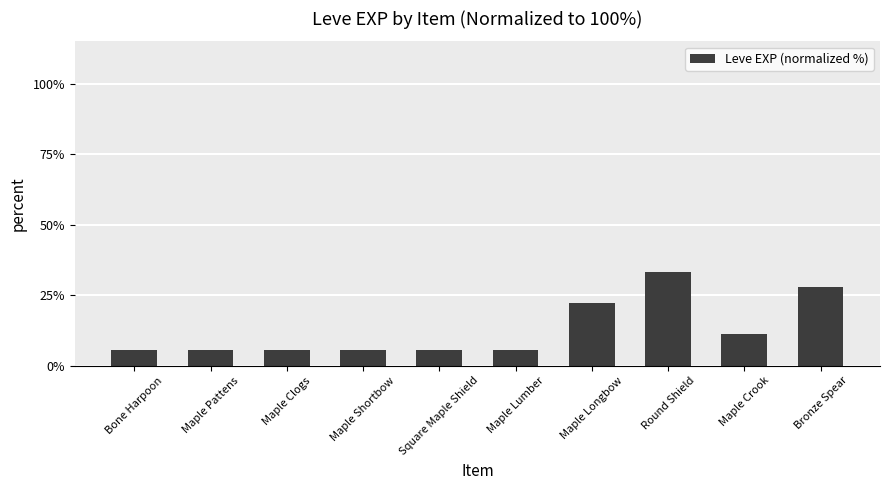

What value does the data have at Maple Longbow?

22.2